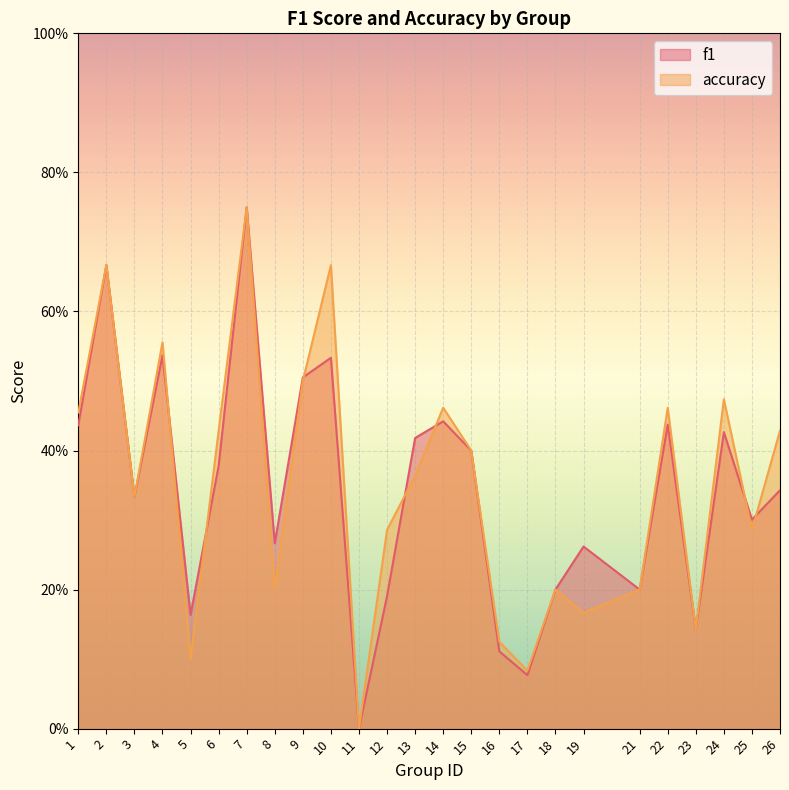

How many lines are shown in the chart?

2